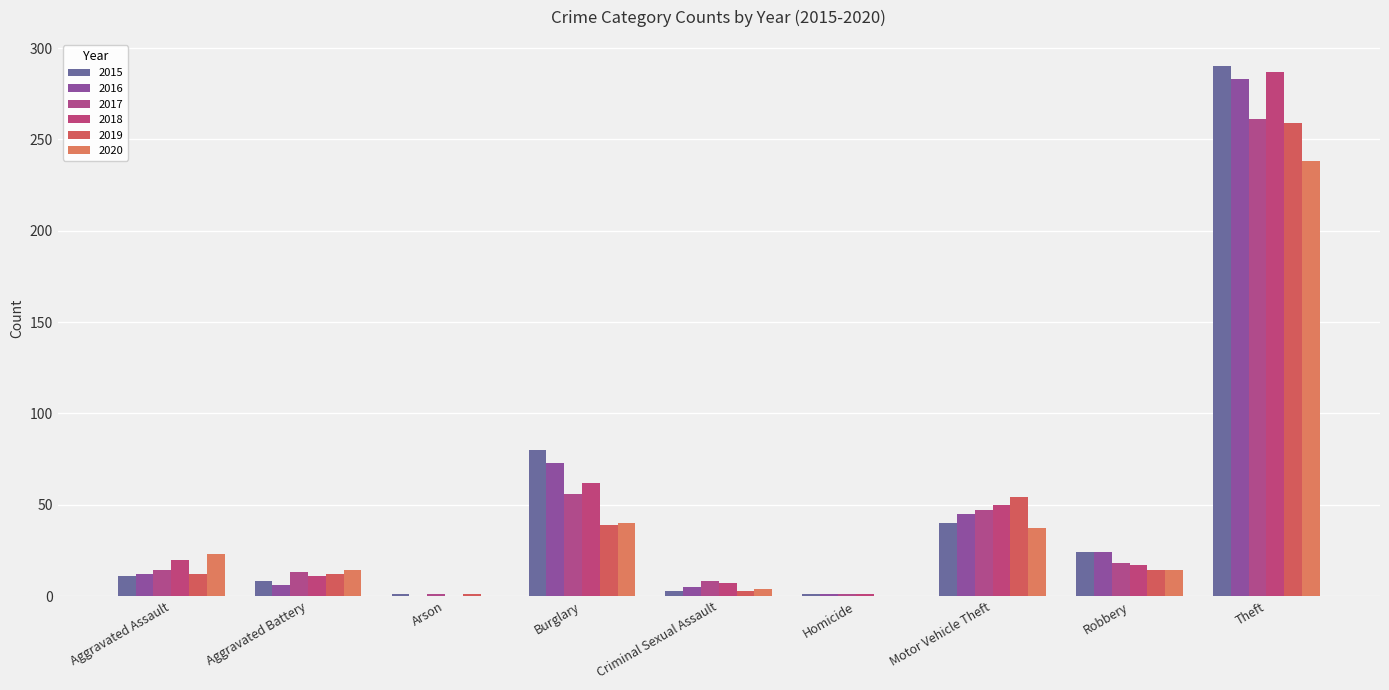

At Theft, list the series in order from largest to smallest.

2015, 2018, 2016, 2017, 2019, 2020